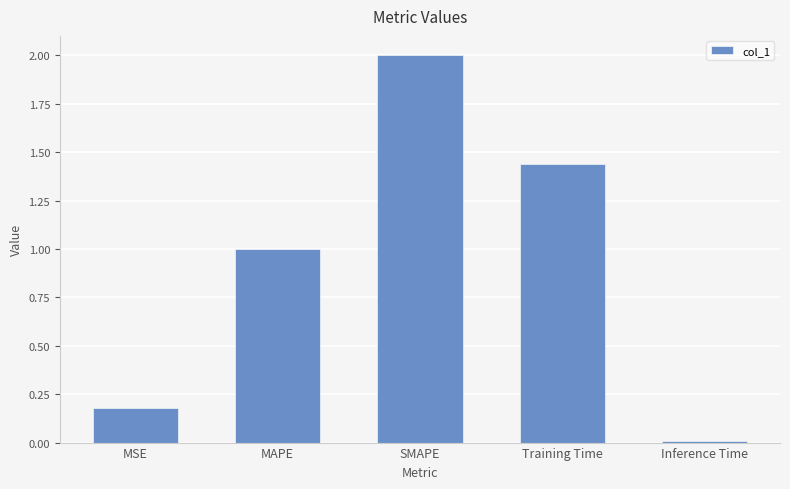

Does the chart contain stacked bars?

No